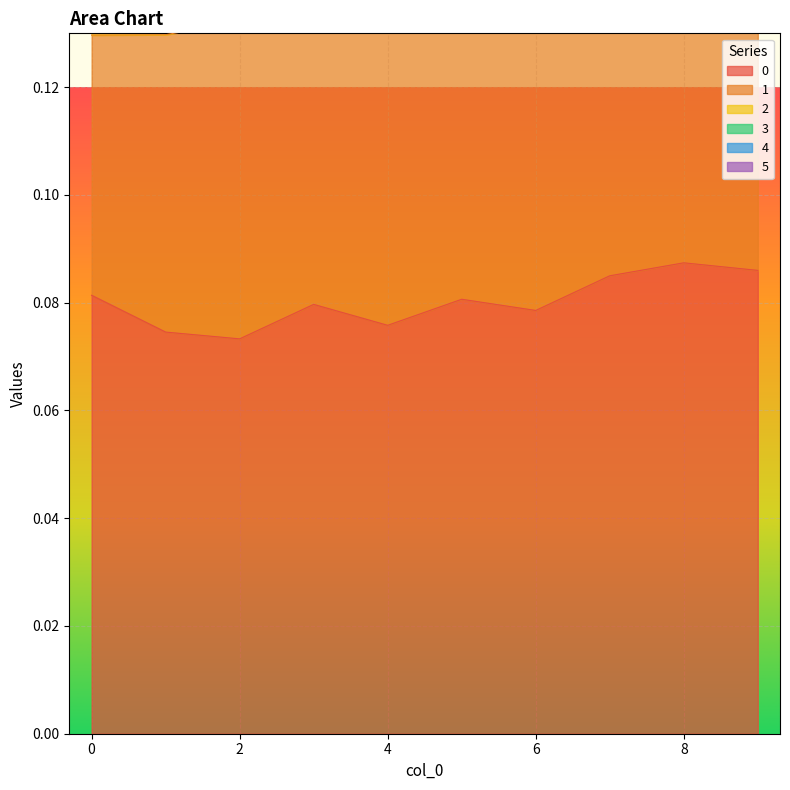

True or false: 2 and 0 intersect in this chart.

False